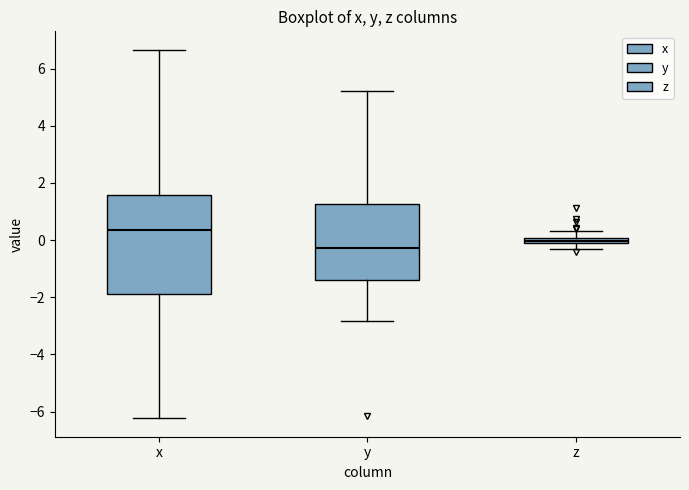

Where is the lower edge of the box for y on the y-axis? The values are not printed on the chart, so give them approximately, as read against the axis.

-1.4